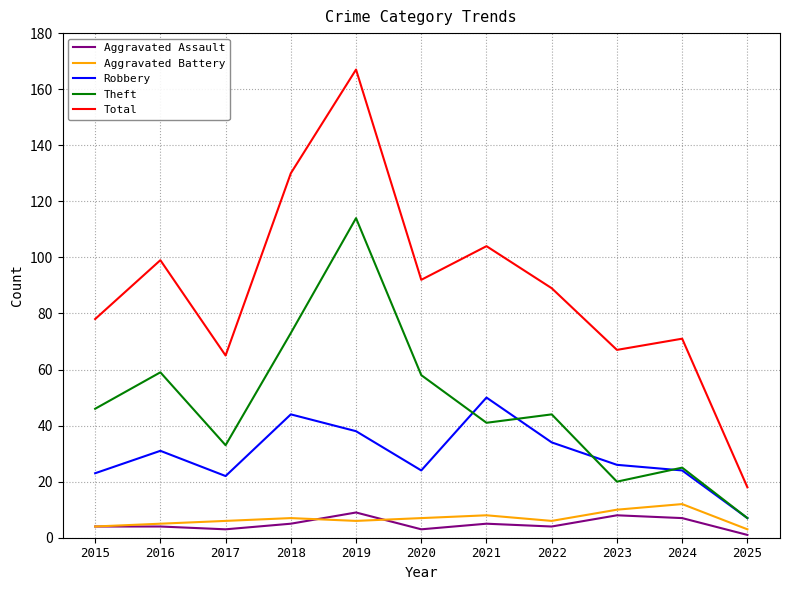

Reading right to left, transcribe all the data shown in this chart.

Aggravated Assault: 2025=1	2024=7	2023=8	2022=4	2021=5	2020=3	2019=9	2018=5	2017=3	2016=4	2015=4
Aggravated Battery: 2025=3	2024=12	2023=10	2022=6	2021=8	2020=7	2019=6	2018=7	2017=6	2016=5	2015=4
Robbery: 2025=7	2024=24	2023=26	2022=34	2021=50	2020=24	2019=38	2018=44	2017=22	2016=31	2015=23
Theft: 2025=7	2024=25	2023=20	2022=44	2021=41	2020=58	2019=114	2018=73	2017=33	2016=59	2015=46
Total: 2025=18	2024=71	2023=67	2022=89	2021=104	2020=92	2019=167	2018=130	2017=65	2016=99	2015=78